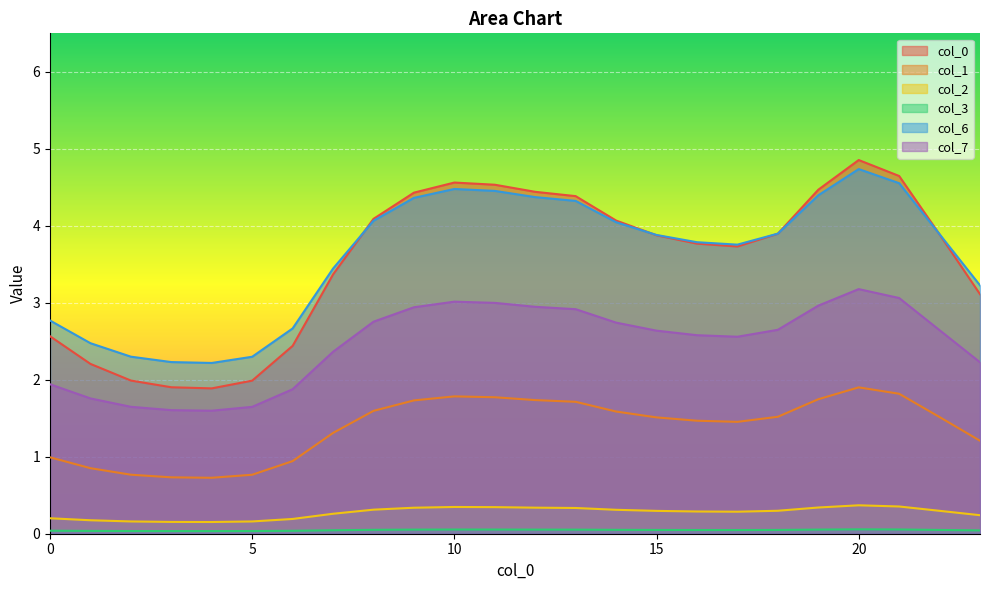

What is the difference between the 2 values at 0 and 12?

0.1